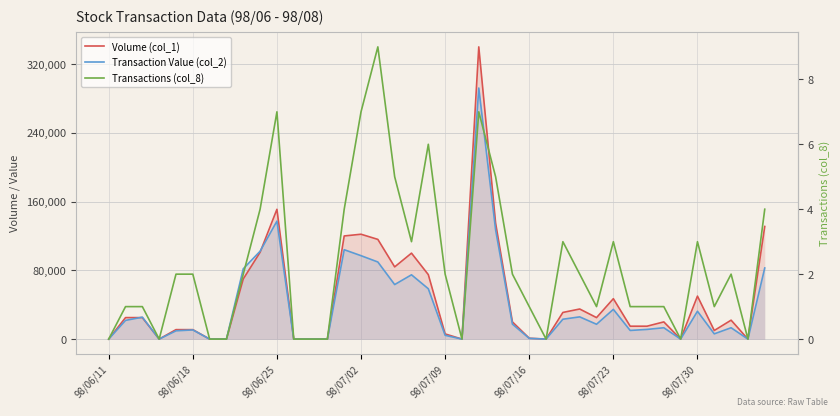

How many data points in Transaction Value (col_2) are above 17250?

19